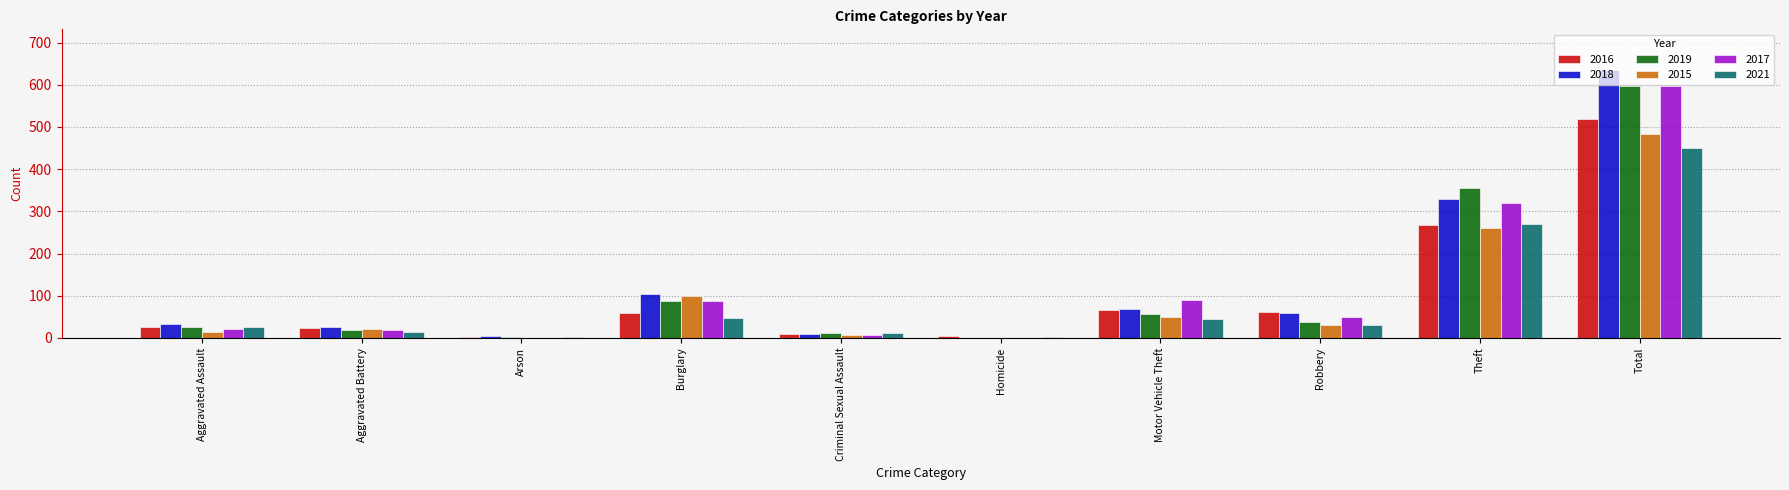

Is it true that 2017 equals 19 at Robbery?

False